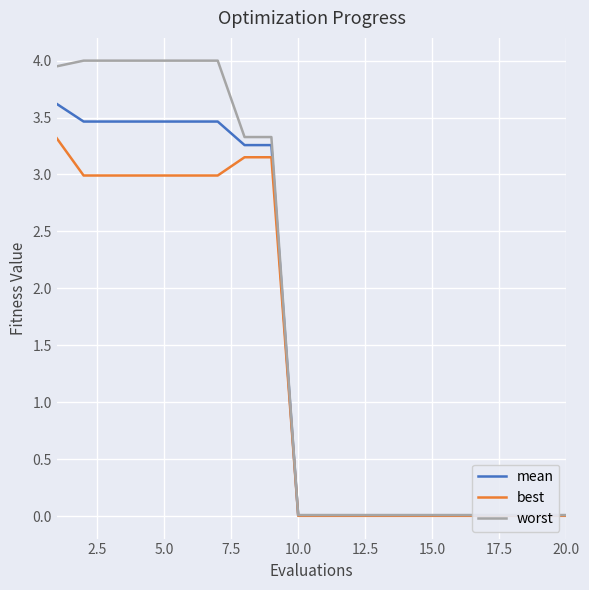

How many lines are shown in the chart?

3